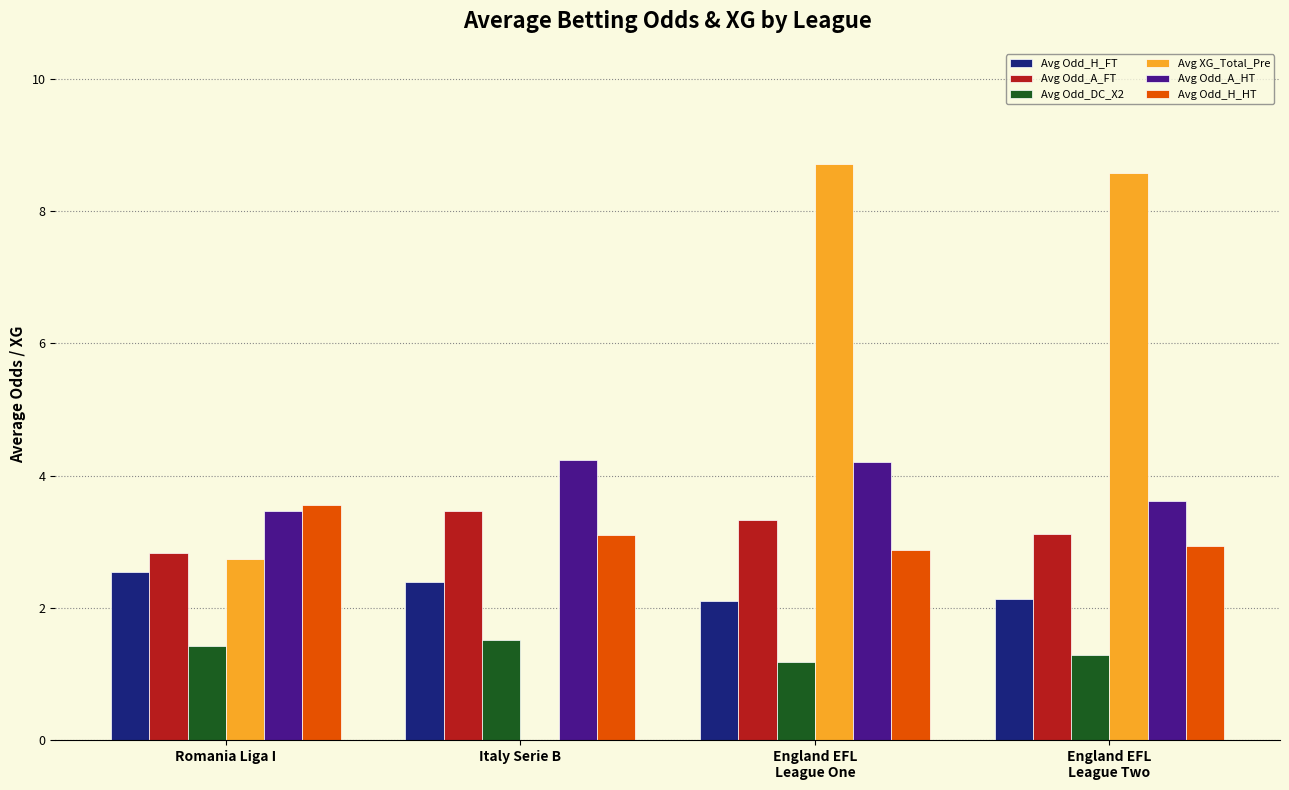

What is the highest value of the Avg Odd_DC_X2 series?

1.5